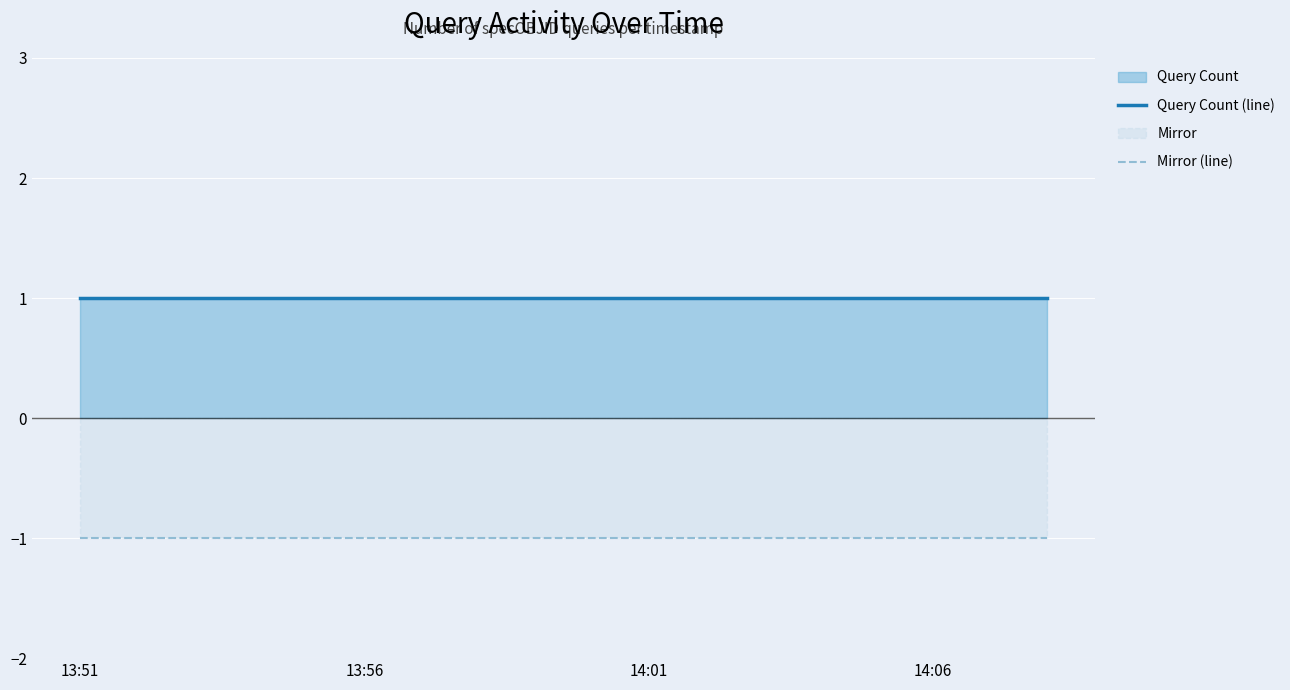

Where is Mirror (line) nearest to the value -1?

13:51